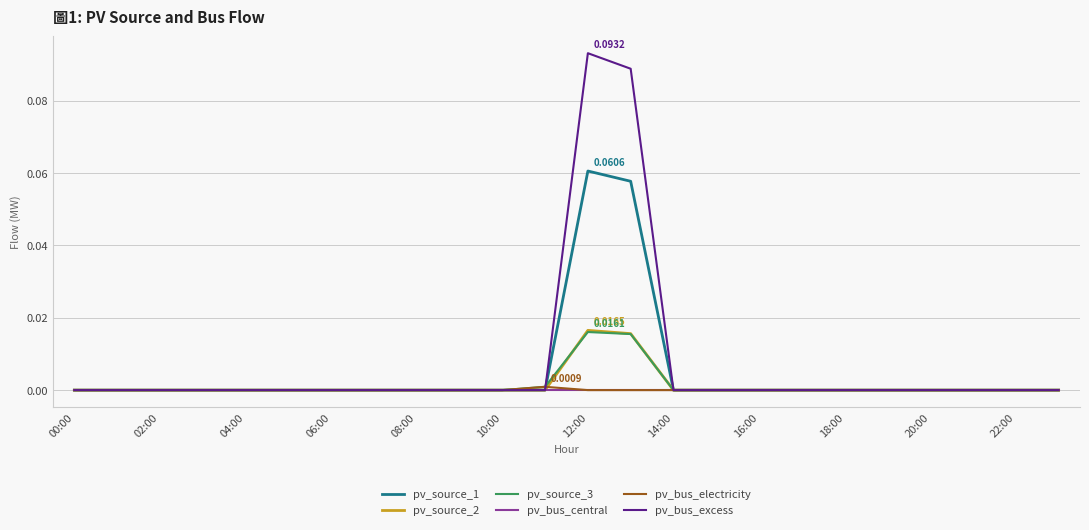

Which series has the largest range (max minus min)?

pv_bus_excess